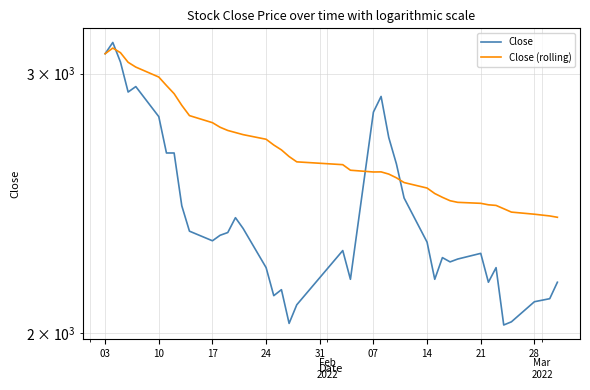

How many data points in Close (rolling) are above 2613?

20